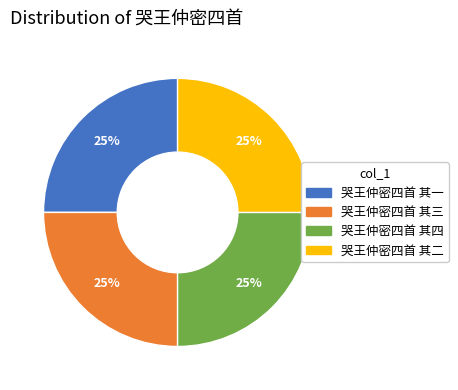

What is the ratio of the value at 哭王仲密四首 其三 to the value at 哭王仲密四首 其四?

1.0